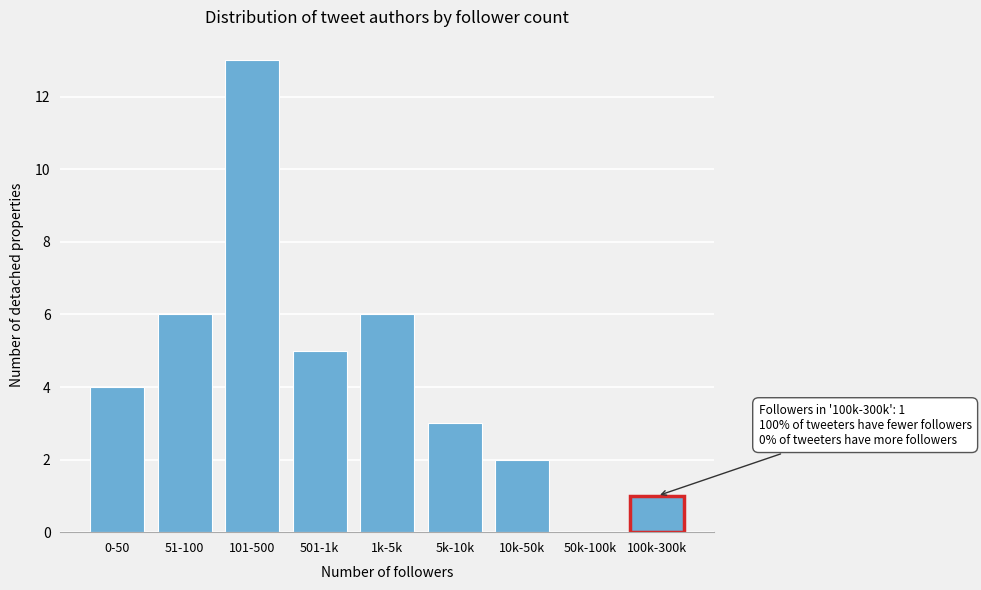

Reading left to right, what are all the values shown in this chart?

0-50=4	51-100=6	101-500=13	501-1k=5	1k-5k=6	5k-10k=3	10k-50k=2	50k-100k=0	100k-300k=1